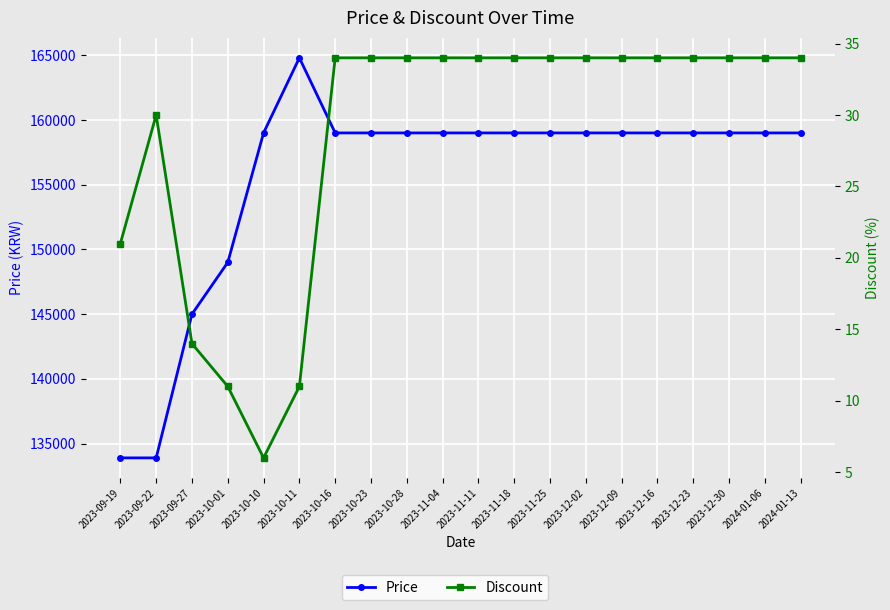

List the series in order of their overall mean, lowest first.

Discount, Price